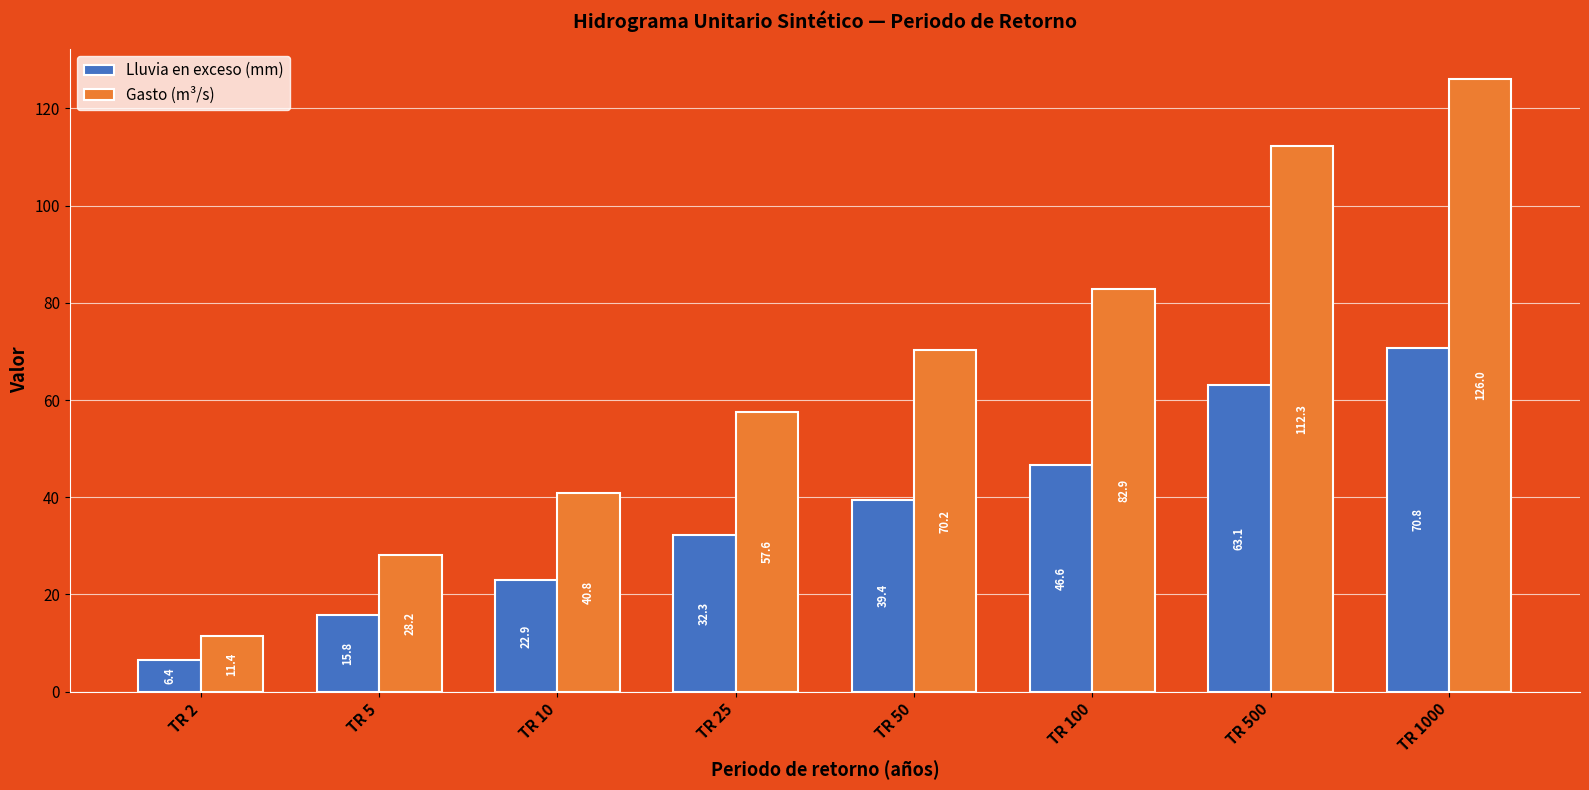

Are the bars grouped side by side (vs. stacked)?

Yes